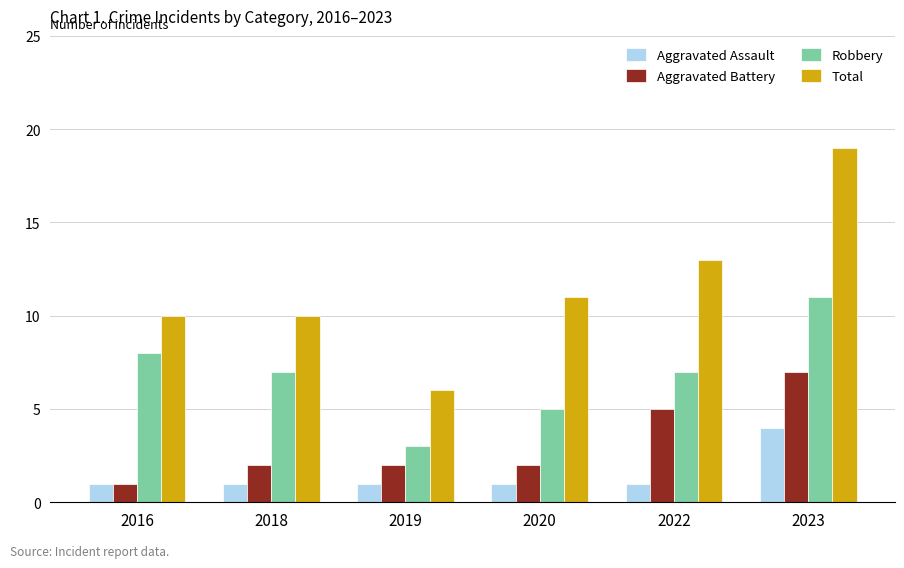

Which series changed the most between 2016 and 2022?

Aggravated Battery